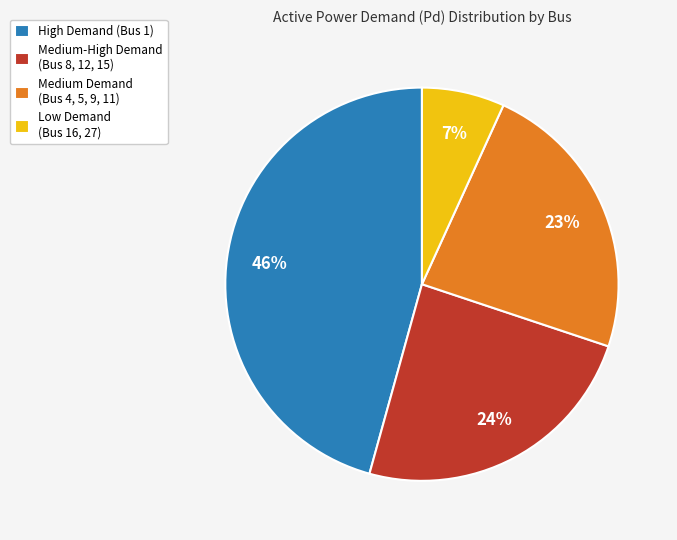

To the nearest percent, what is the combined percentage of Medium Demand (Bus 4, 5, 9, 11) and Medium-High Demand (Bus 8, 12, 15)?

47%